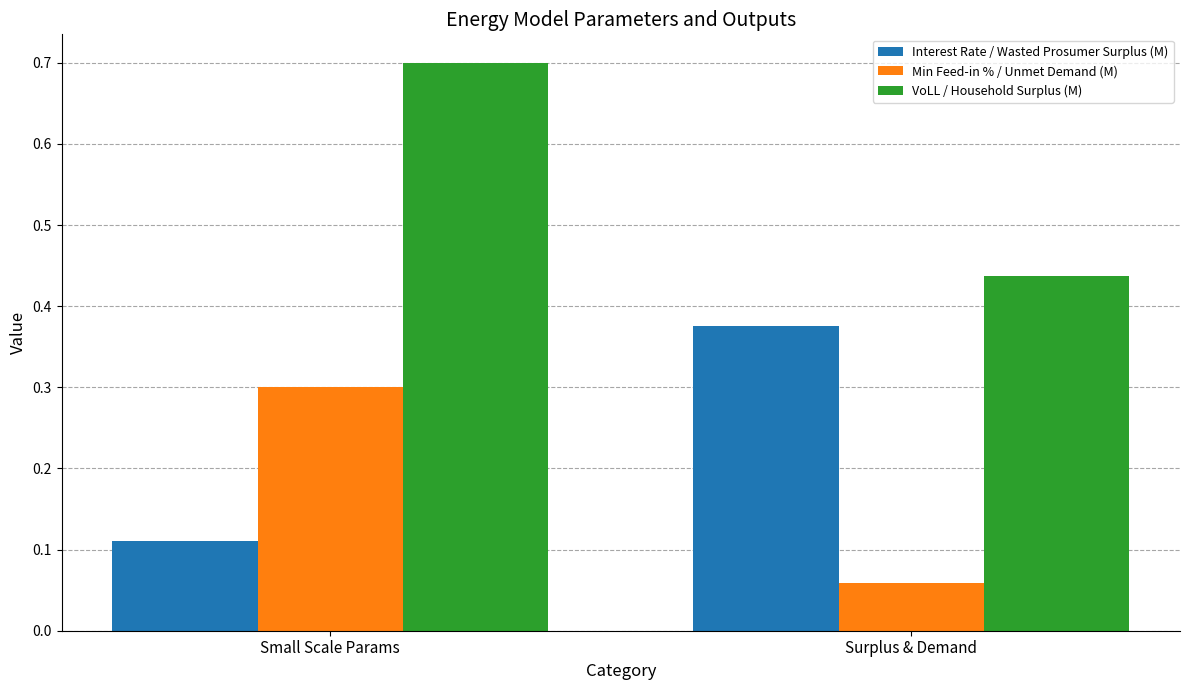

Rank the categories by Interest Rate / Wasted Prosumer Surplus (M) value from highest to lowest.

Surplus & Demand, Small Scale Params